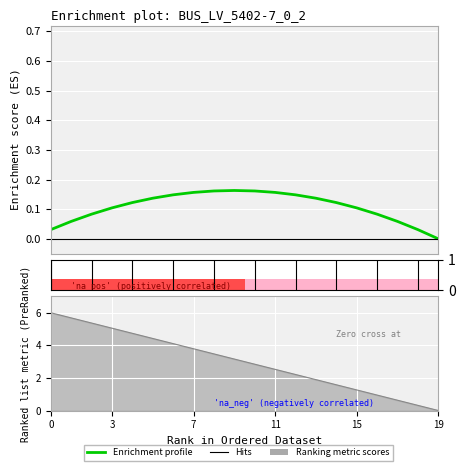

Where is the first local maximum?

9